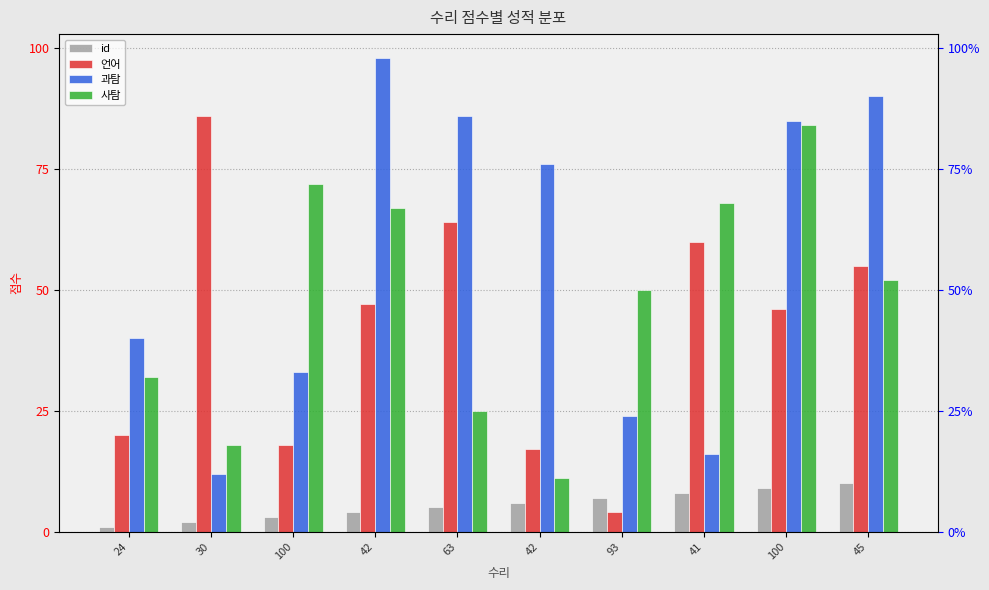

What is the difference between the highest and lowest values at 100?

69